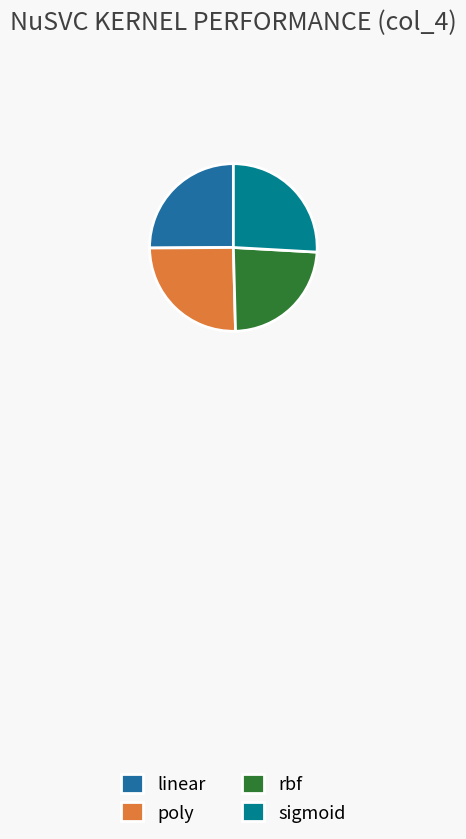

True or false: linear accounts for 38% of the total.

False